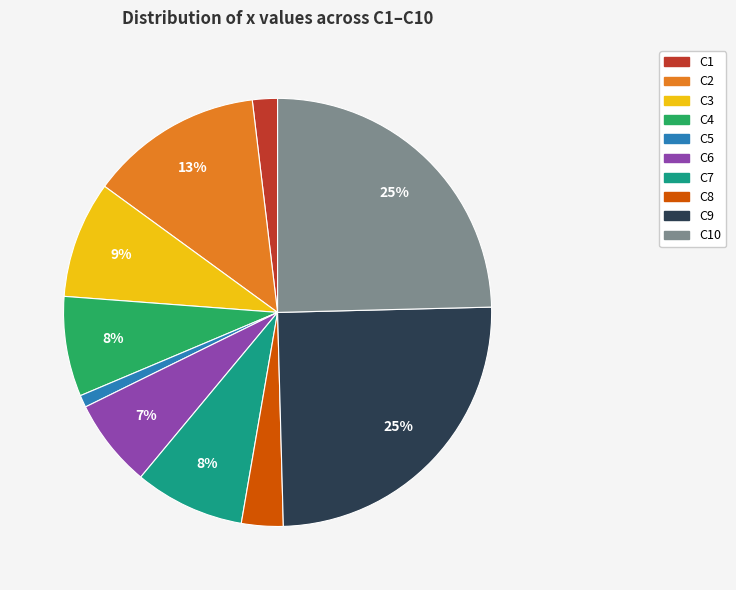

To the nearest percent, what is the difference between the largest and smallest slice percentages?

24%